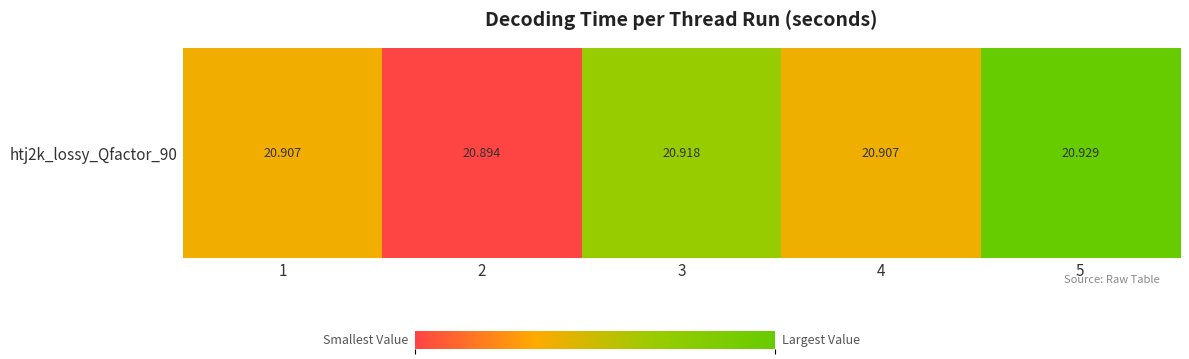

List the labels in order of value, smallest first.

2, 1, 4, 3, 5